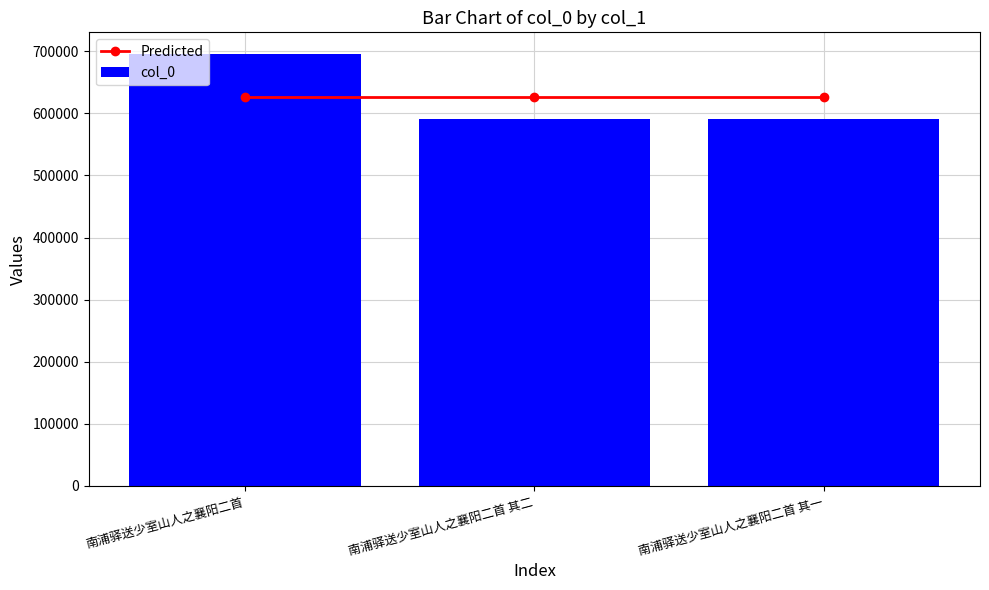

What is the label of the 1st bar from the left?

南浦驿送少室山人之襄阳二首